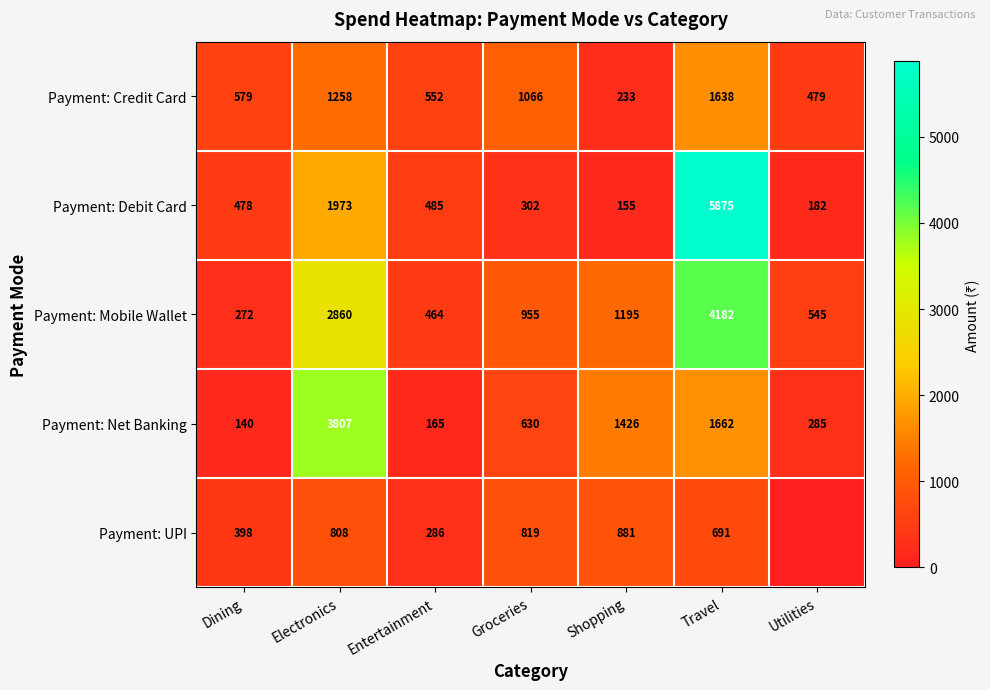

True or false: Payment: Credit Card has a value of 1065.8 at Groceries.

True